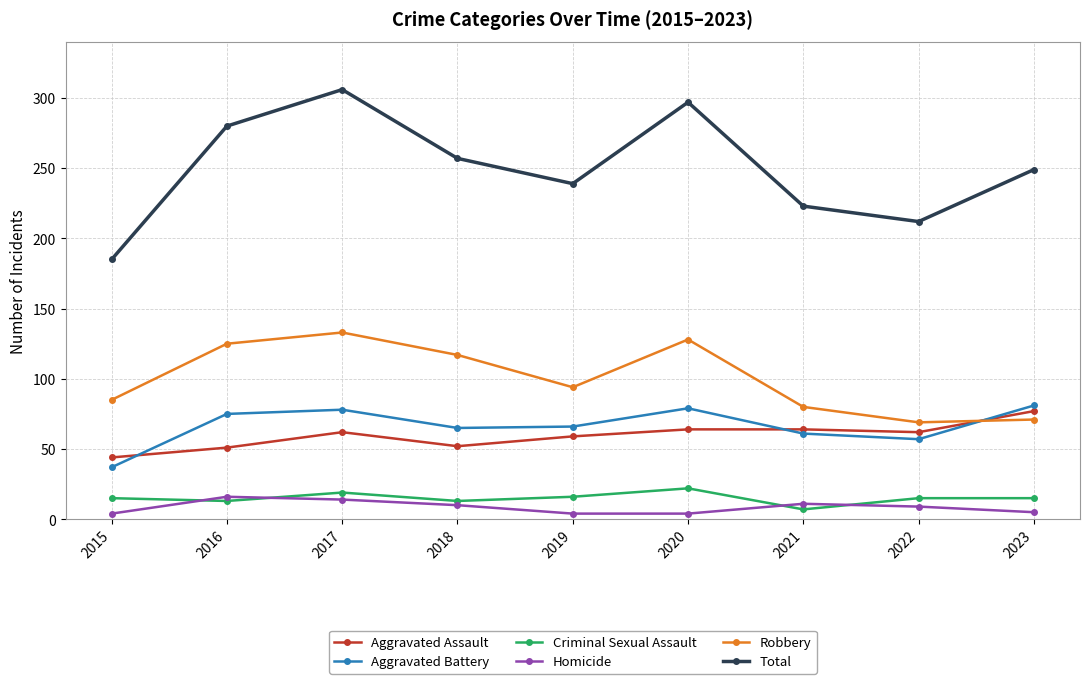

The Aggravated Assault series shows 15 at 2017. True or false?

False